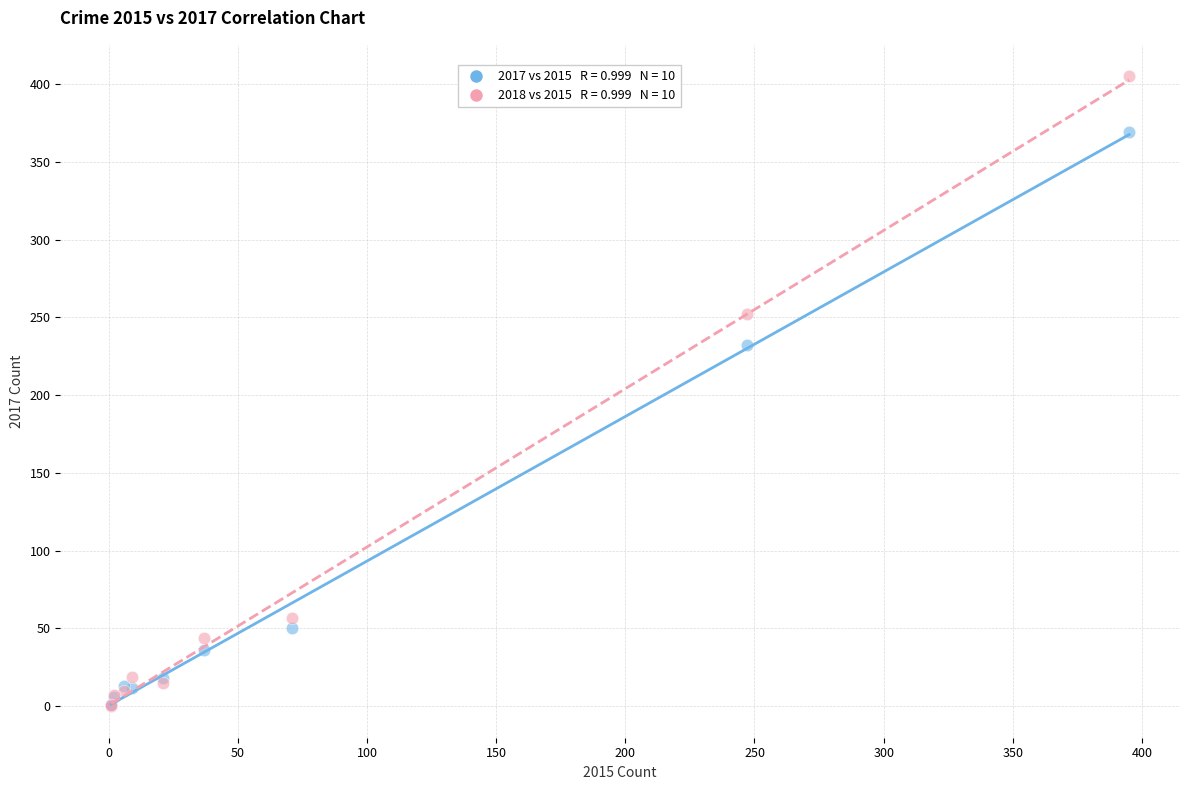

Across all series, what Y value is closest to 202?

232